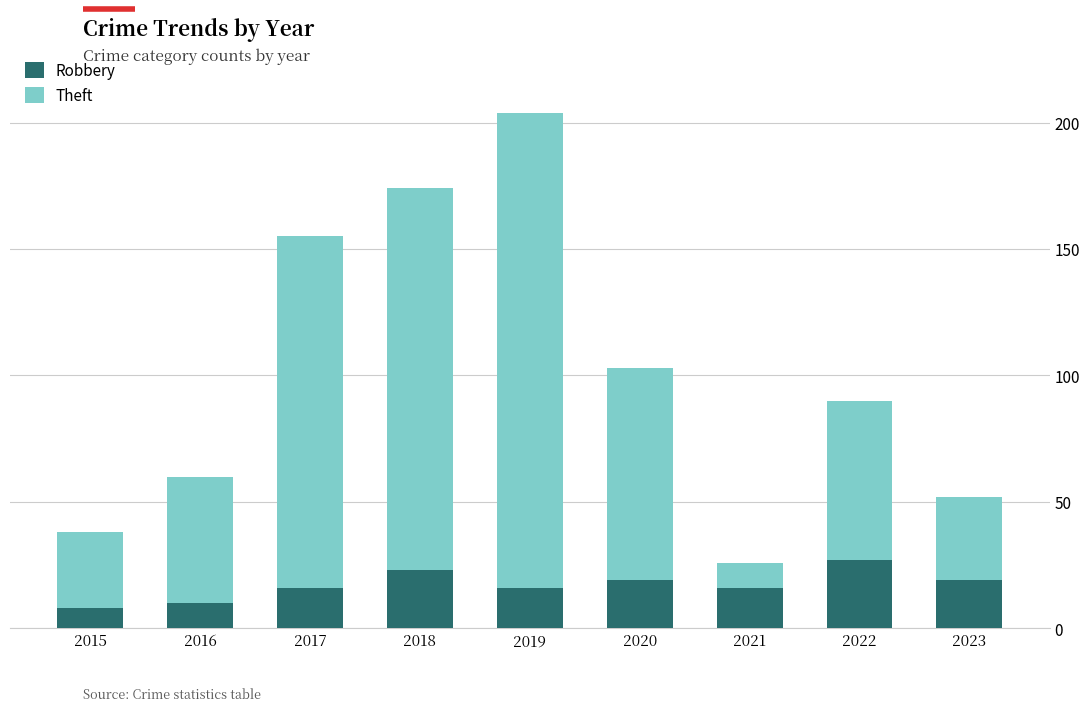

What is the maximum value for Robbery?

27